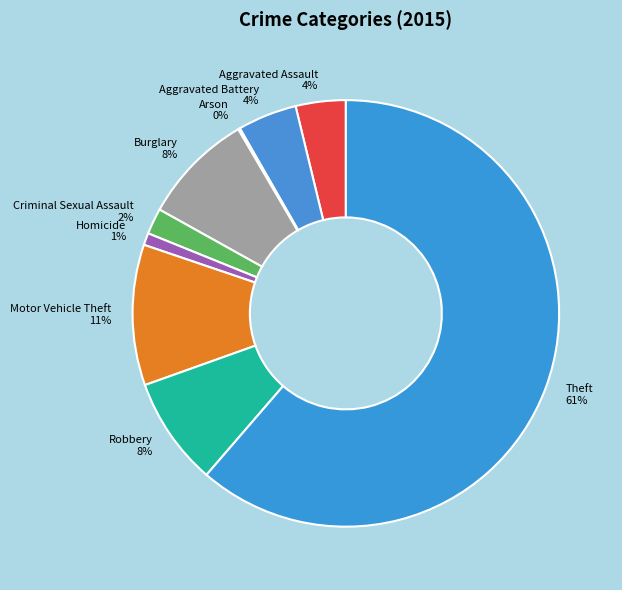

What is the majority slice?

Theft